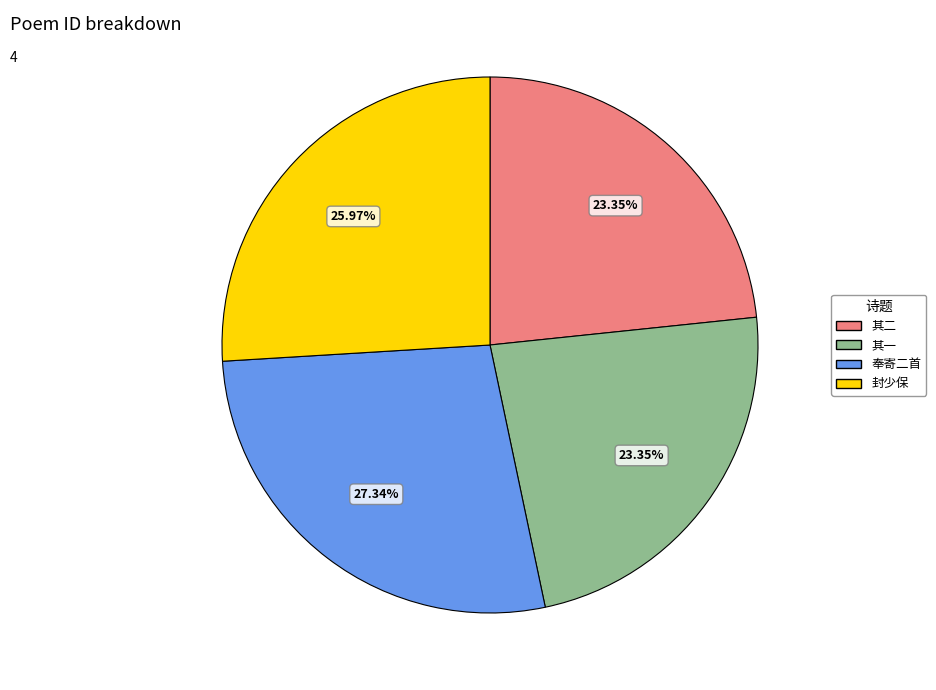

Is there a majority slice in this chart?

No